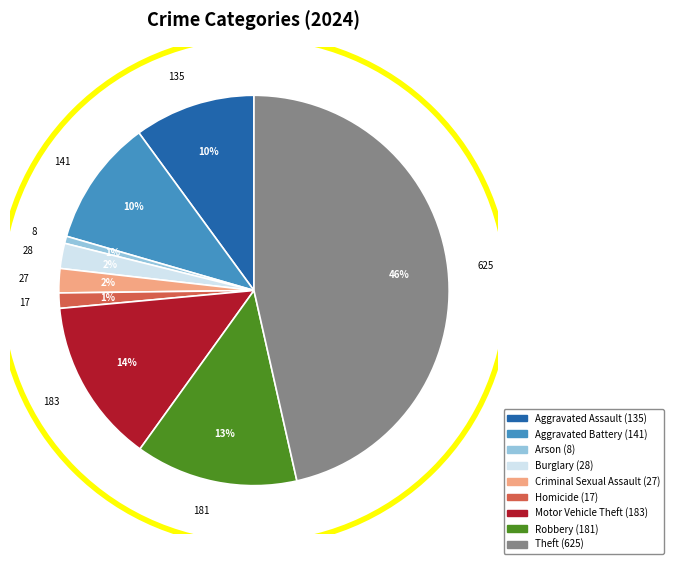

To the nearest percent, what percentage of the pie is Criminal Sexual Assault?

2%